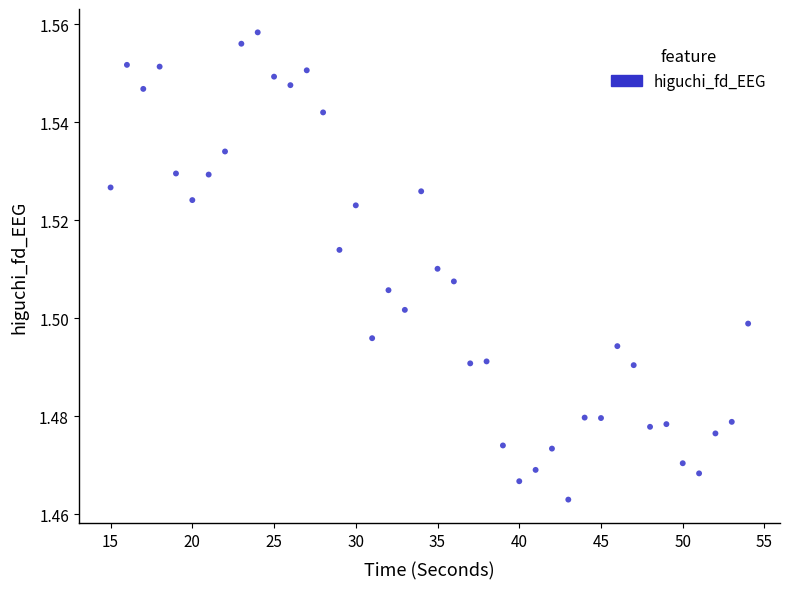

What is the range of X values (max minus min)?

39.0